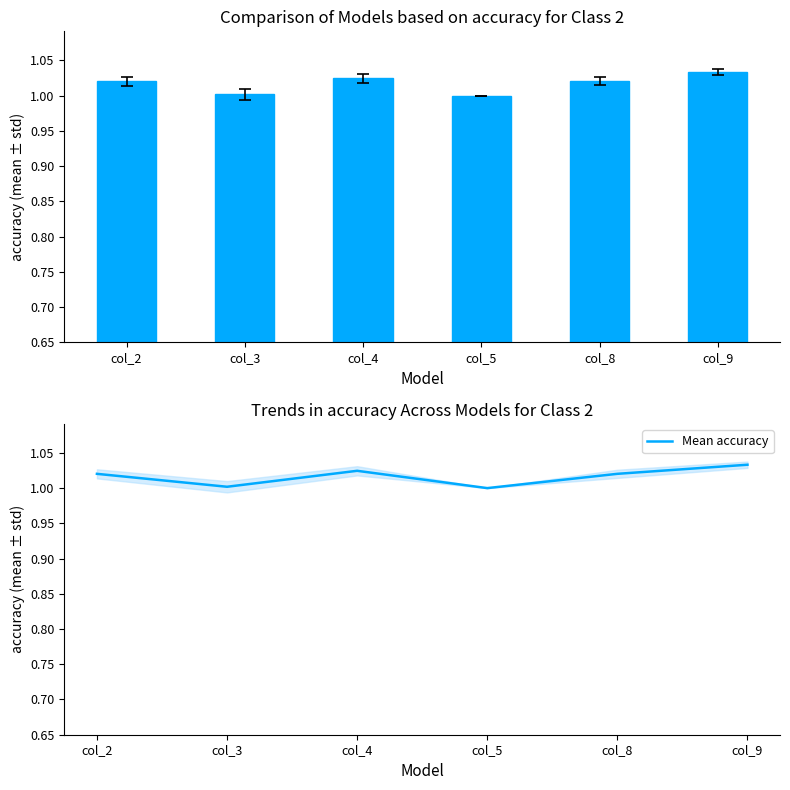

Rank the series by their maximum value, from lowest to highest.

mean ± std, Mean accuracy